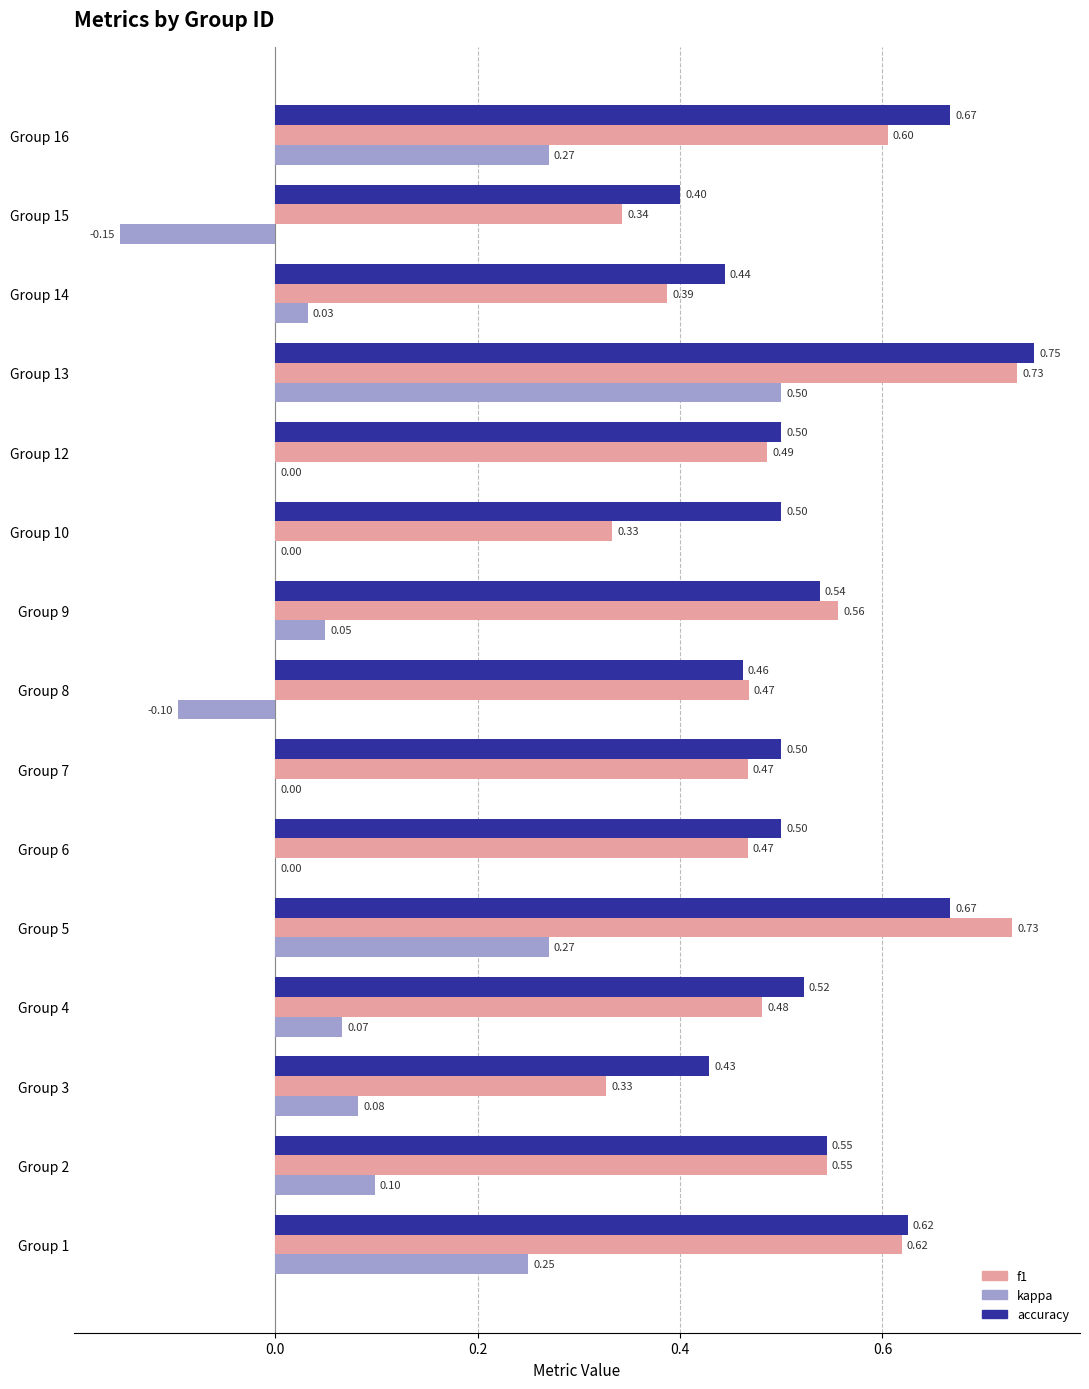

At which label is accuracy closest to 0?

Group 15